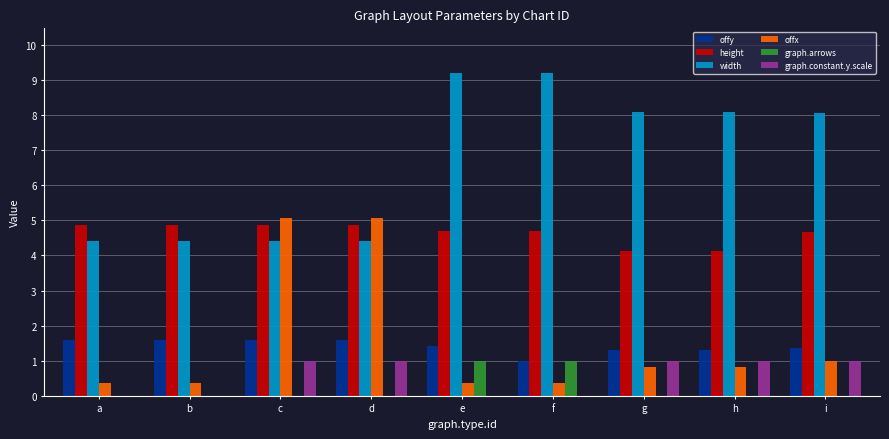

What is the approximate value of offy at b?

1.6